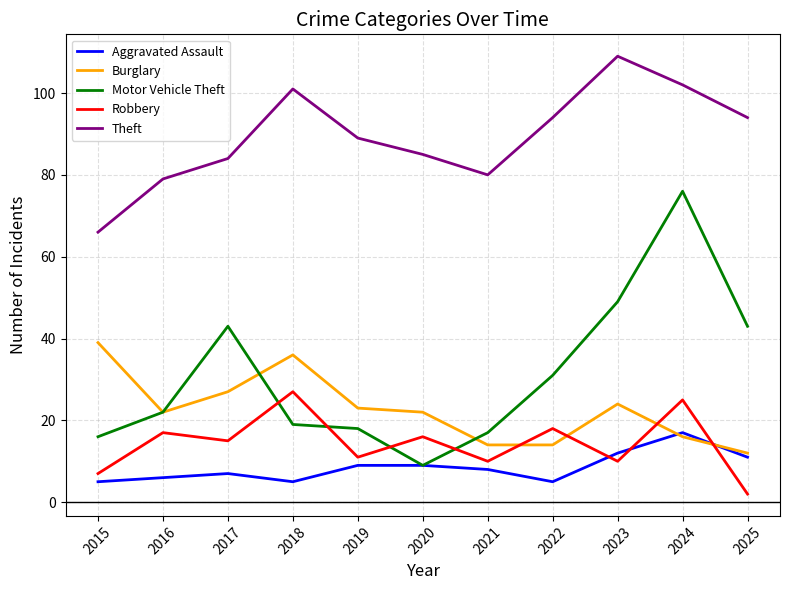

Where is the first local maximum for Robbery?

2016